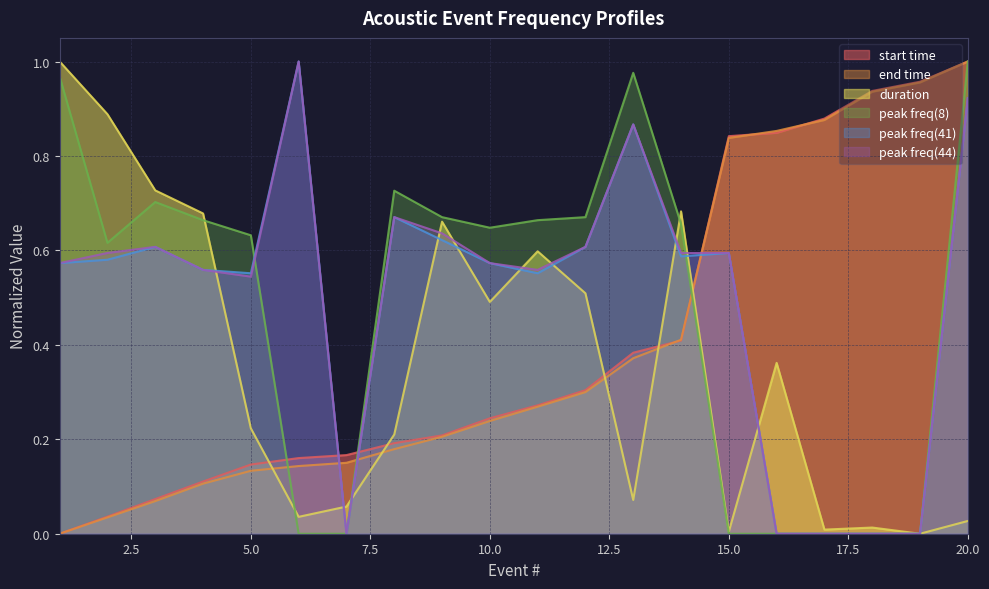

Which series has the largest range (max minus min)?

start time